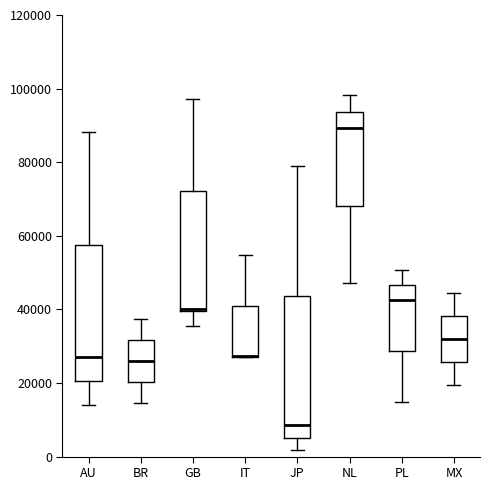

Reading left to right, transcribe this box plot: for each box, give where its median line is, the range the box spans, and where its two whiskers end, as read against the y-axis. The values are not printed on the chart, so give them approximately, as read against the axis.

AU: median 26000, box 20000 to 58000, whiskers 14000 to 88000
BR: median 26000, box 20000 to 32000, whiskers 14000 to 38000
GB: median 40000 (drawn on the box's lower edge), box 40000 to 72000, whiskers 36000 to 98000
IT: median 28000 (drawn on the box's lower edge), box 28000 to 40000, whiskers 28000 to 54000
JP: median 8000, box 6000 to 44000, whiskers 2000 to 78000
NL: median 90000, box 68000 to 94000, whiskers 48000 to 98000
PL: median 42000, box 28000 to 46000, whiskers 14000 to 50000
MX: median 32000, box 26000 to 38000, whiskers 20000 to 44000